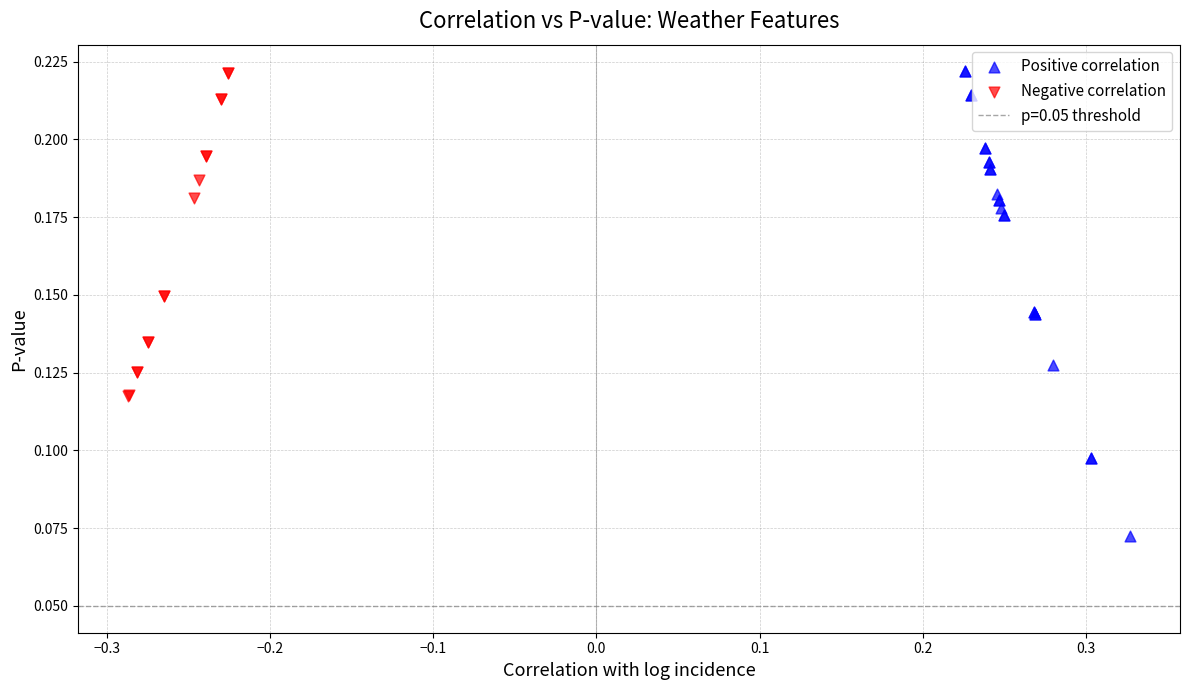

Which series has the largest Y range (max minus min)?

Positive correlation